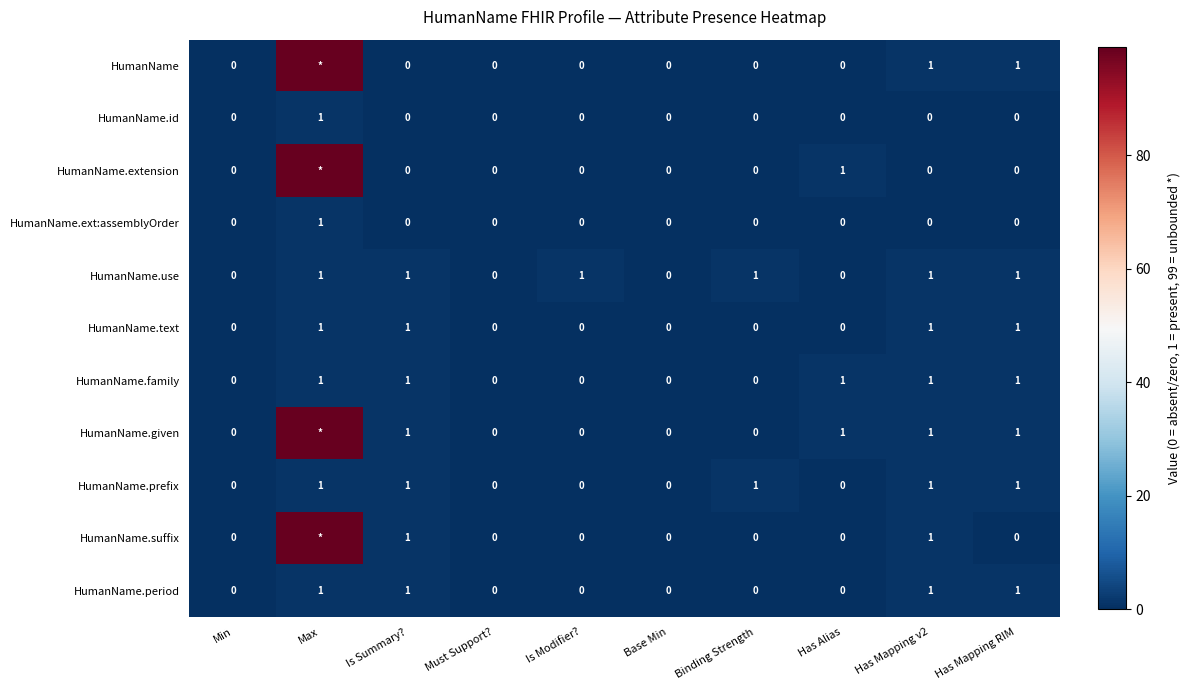

At which category is the sum across all series the highest?

Max